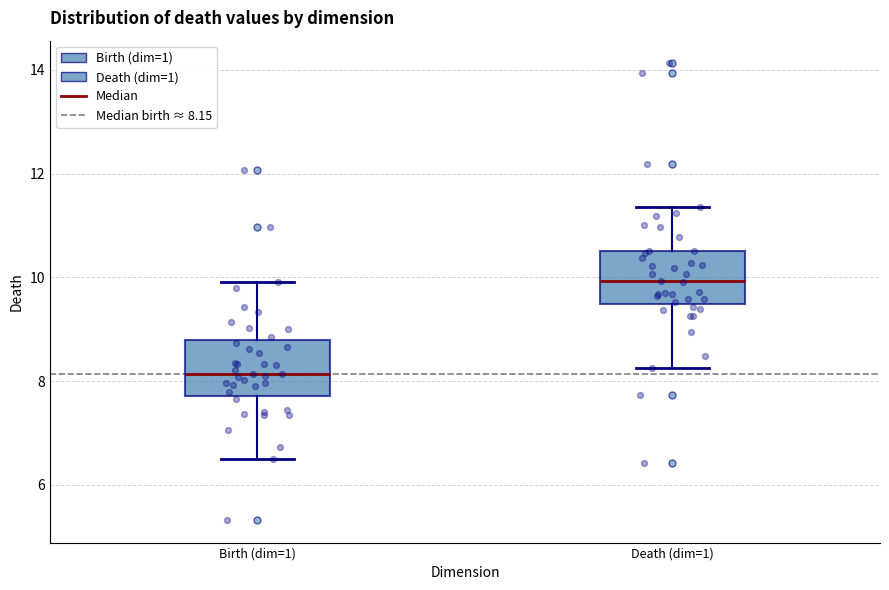

Reading left to right, transcribe this box plot: for each box, give where its median line is, the range the box spans, and where its two whiskers end, as read against the y-axis. The values are not printed on the chart, so give them approximately, as read against the axis.

Birth (dim=1): median 8.2, box 7.8 to 8.8, whiskers 6.4 to 10.0
Death (dim=1): median 10.0, box 9.4 to 10.6, whiskers 8.2 to 11.4